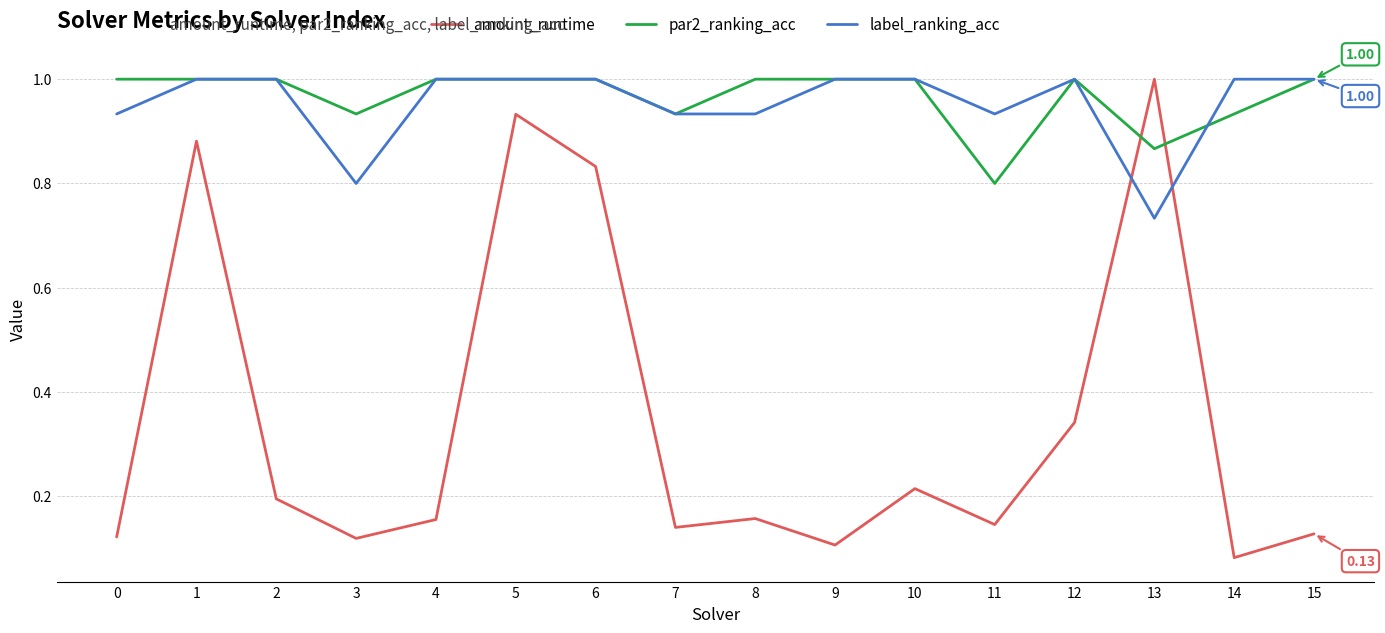

How many times do par2_ranking_acc and amount_runtime cross each other?

2